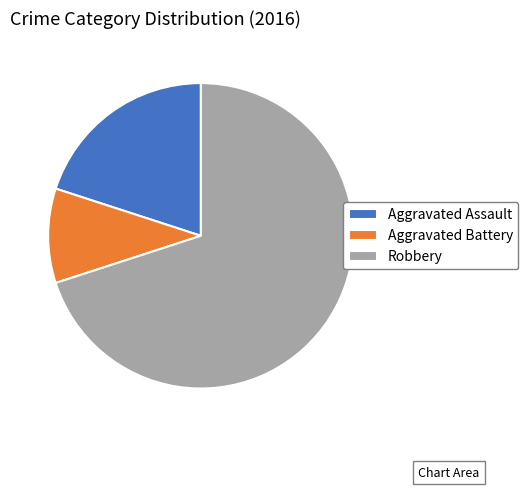

Which slice represents more than half of the pie?

Robbery